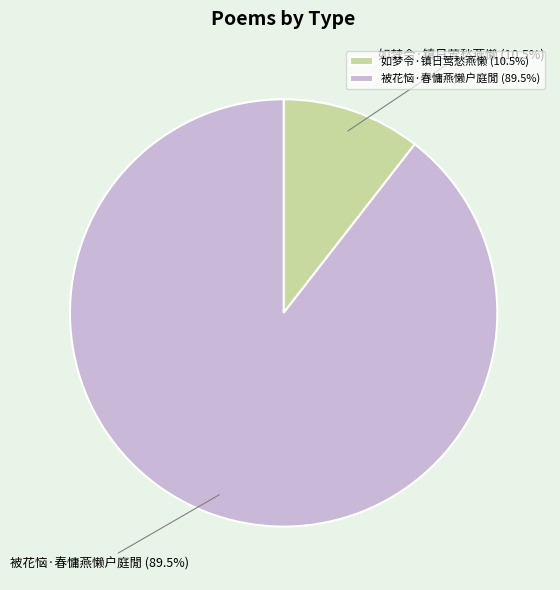

Combined, what portion of the pie is 被花恼·春慵燕懒户庭閒 and 如梦令·镇日莺愁燕懒?

100.0%